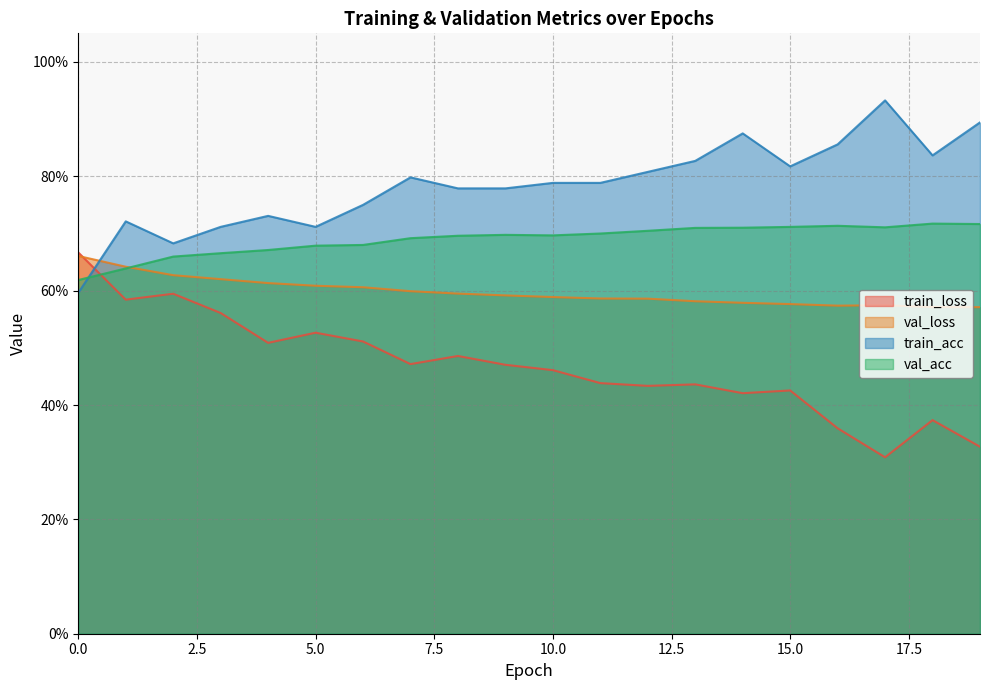

What is the minimum value shown in the chart?

0.3